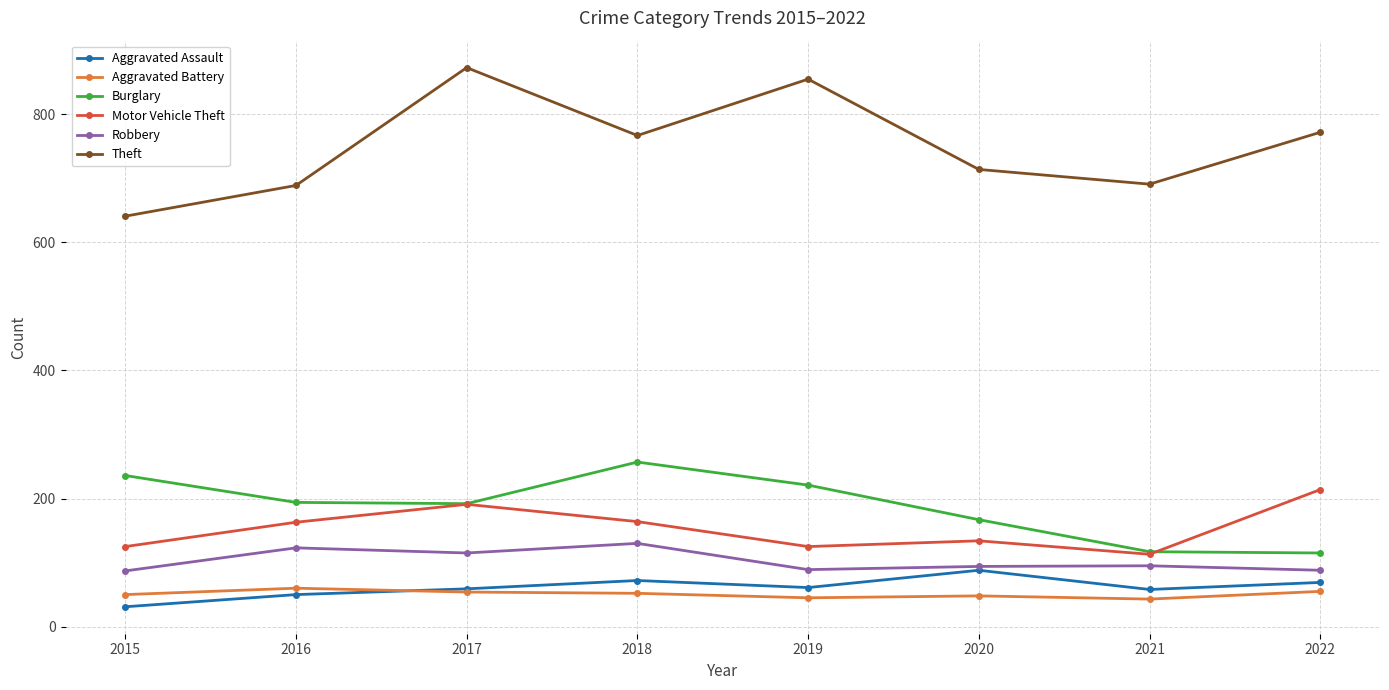

Which series has the widest spread of values?

Theft